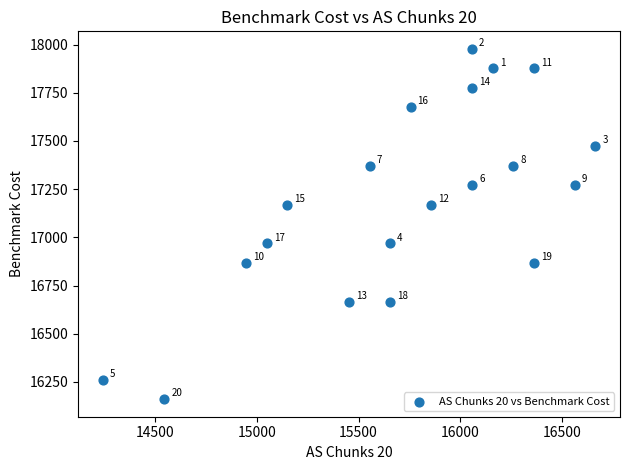

What is the range of X values (max minus min)?

2424